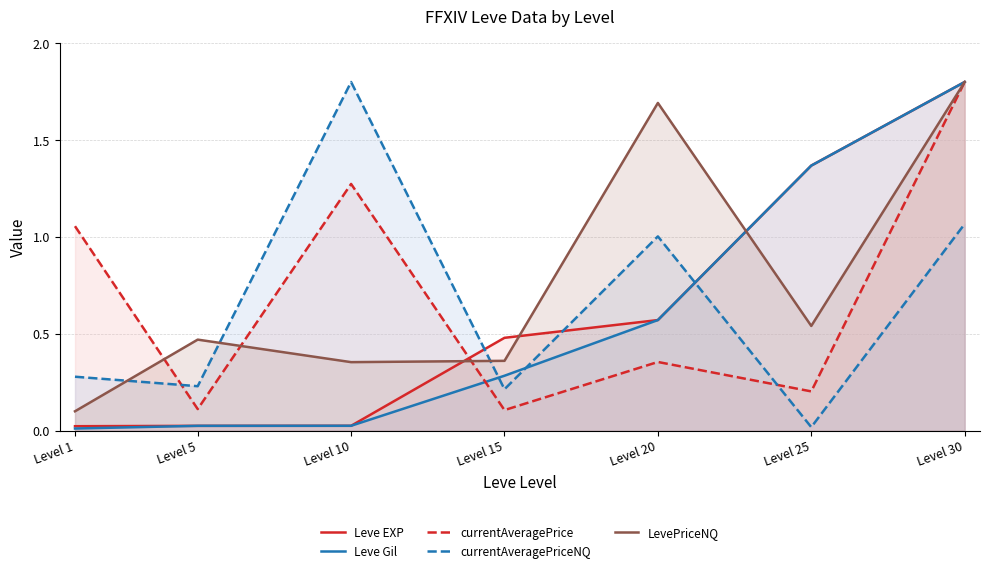

Which series changed the most between Level 5 and Level 10?

currentAveragePriceNQ